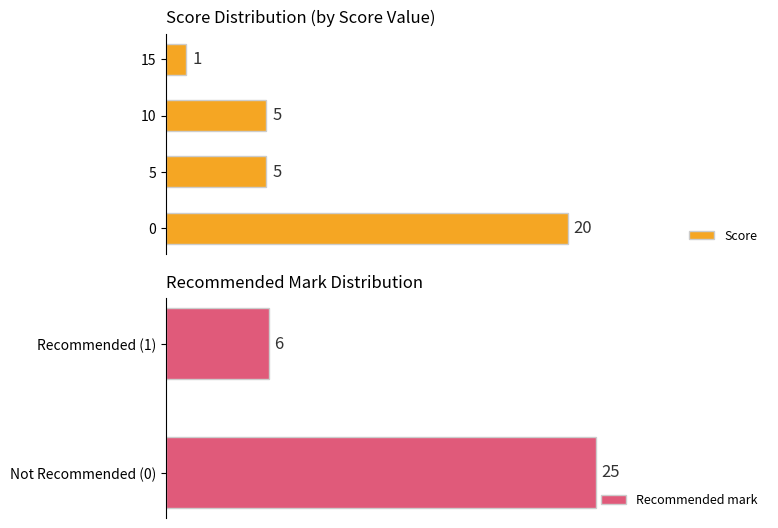

At which label is Recommended mark closest to 15?

Recommended (1)